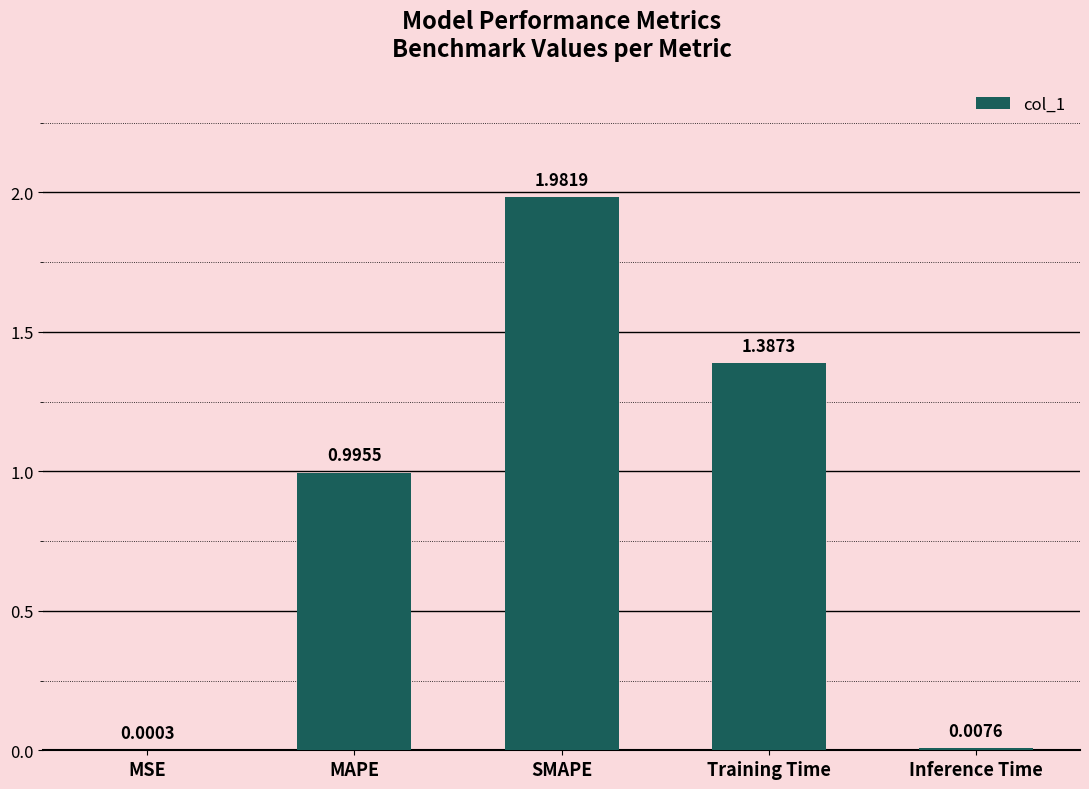

Between MAPE and Training Time, which is larger?

Training Time